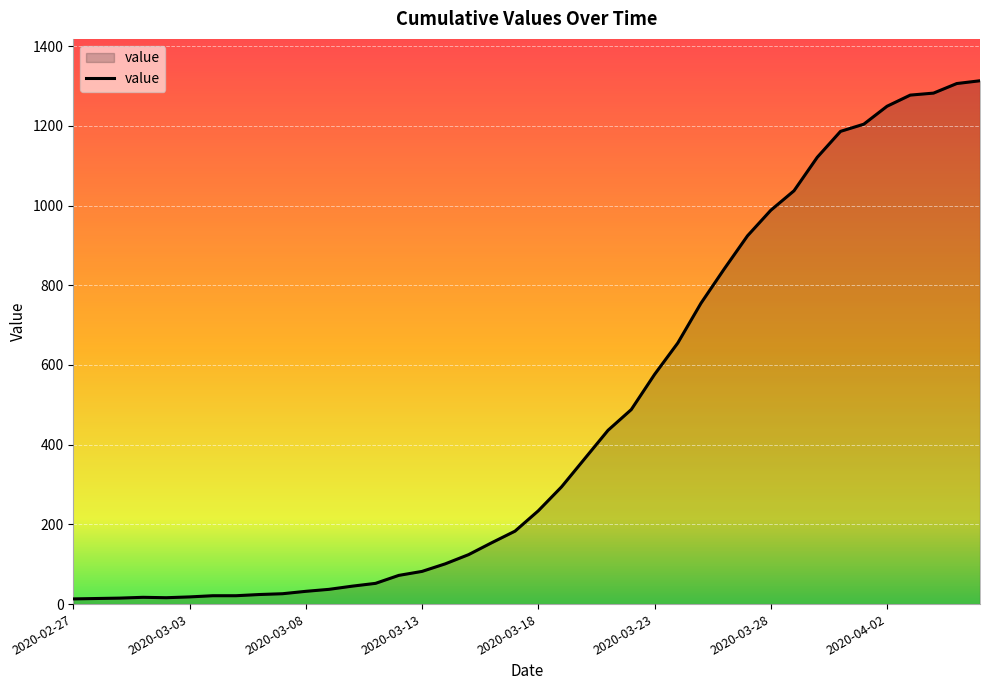

How many lines are shown in the chart?

1